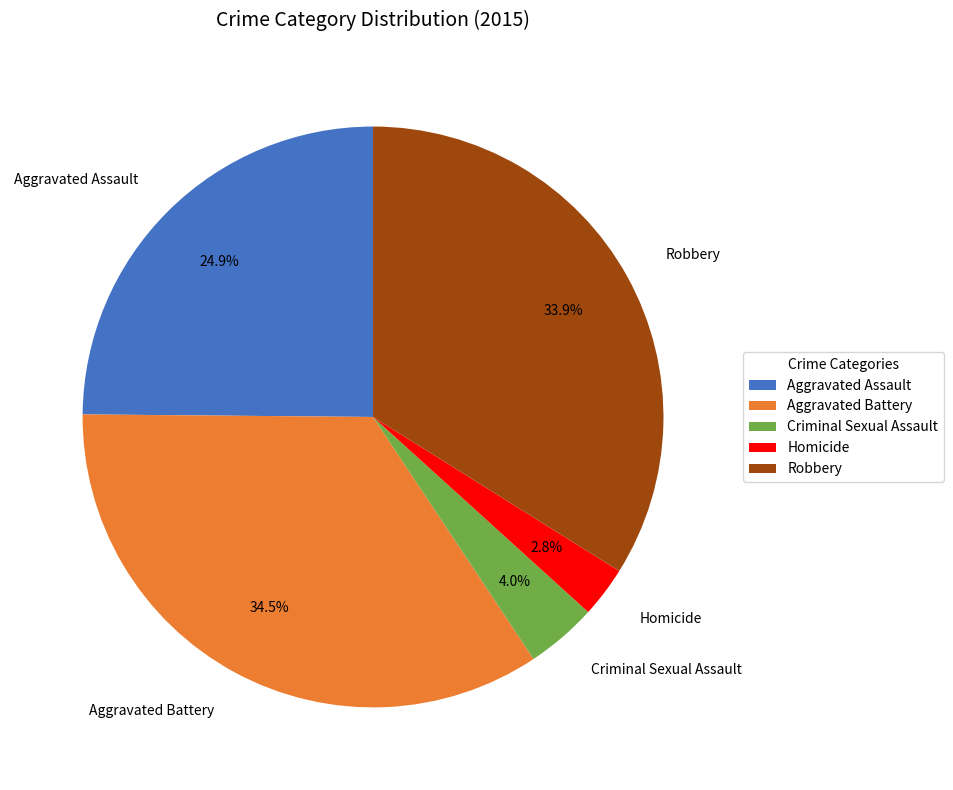

True or false: Robbery accounts for 45% of the total.

False